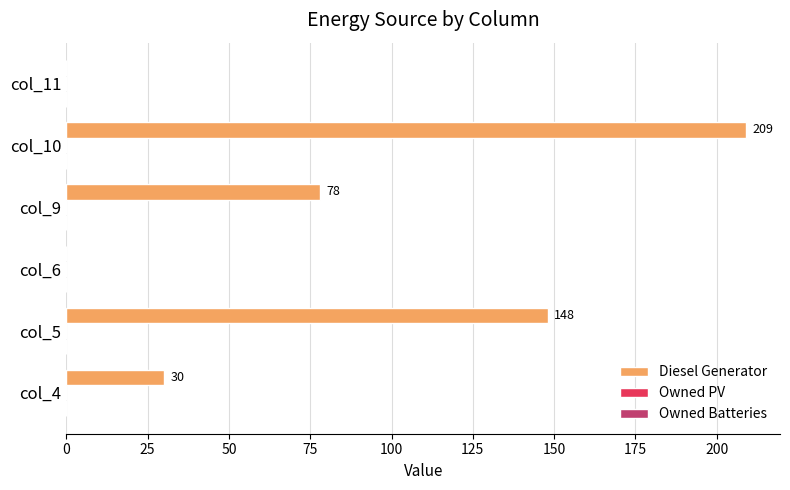

Reading bottom to top, list all the values displayed in this chart.

col_4=30	col_5=148	col_6=0	col_9=78	col_10=209	col_11=0